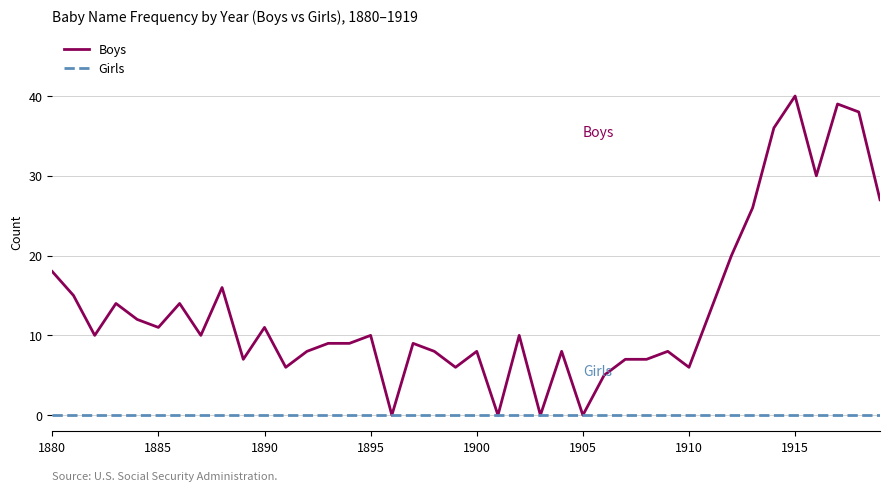

Which series has the largest range (max minus min)?

Boys